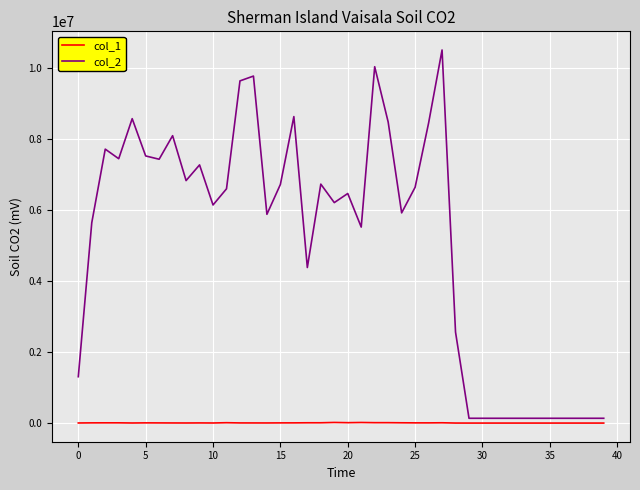

What is the greatest value displayed?

10506186